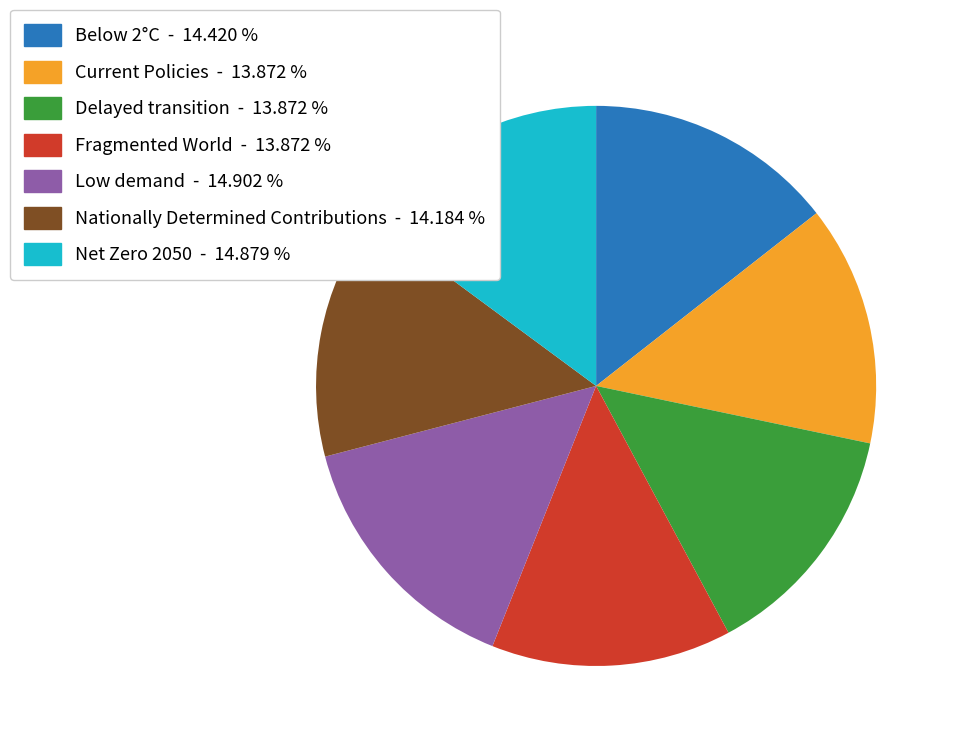

Does any single category account for the majority?

No